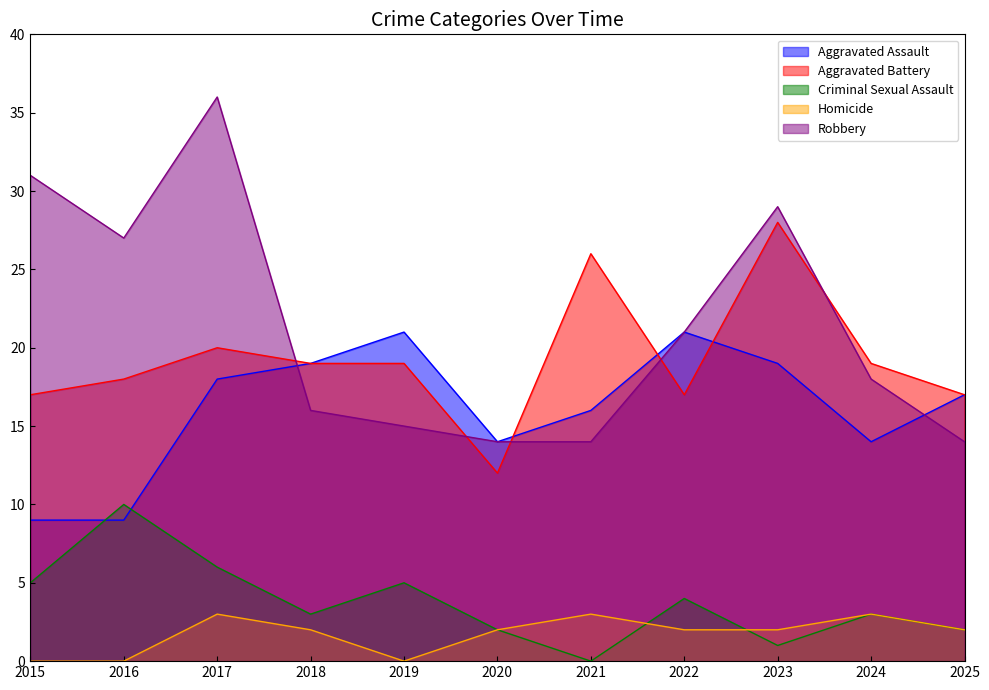

True or false: Robbery has more than 1 interior local peaks.

True